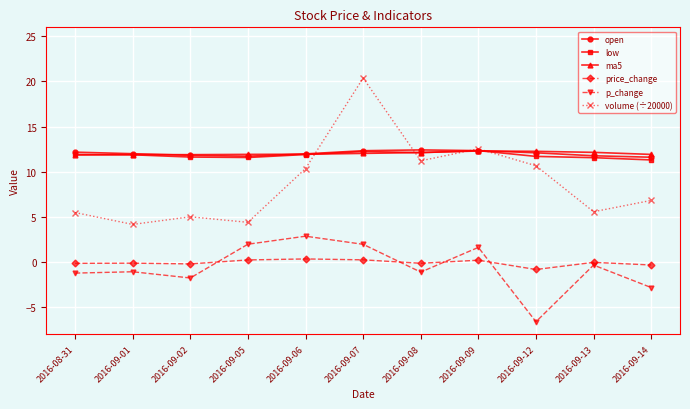

How many data points in volume (÷20000) are less than 6?

5